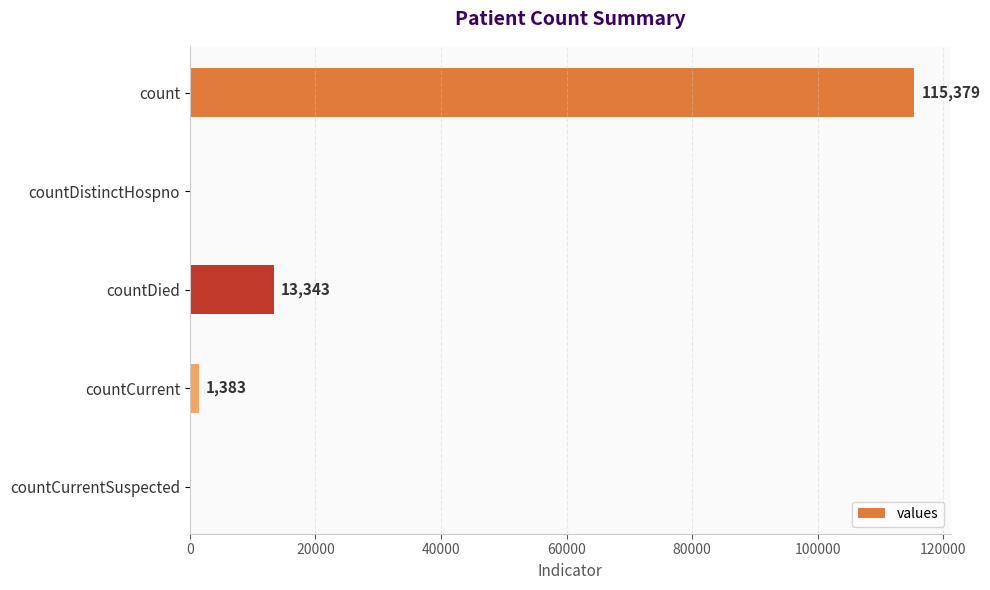

At which category does the chart reach its peak across all series?

count